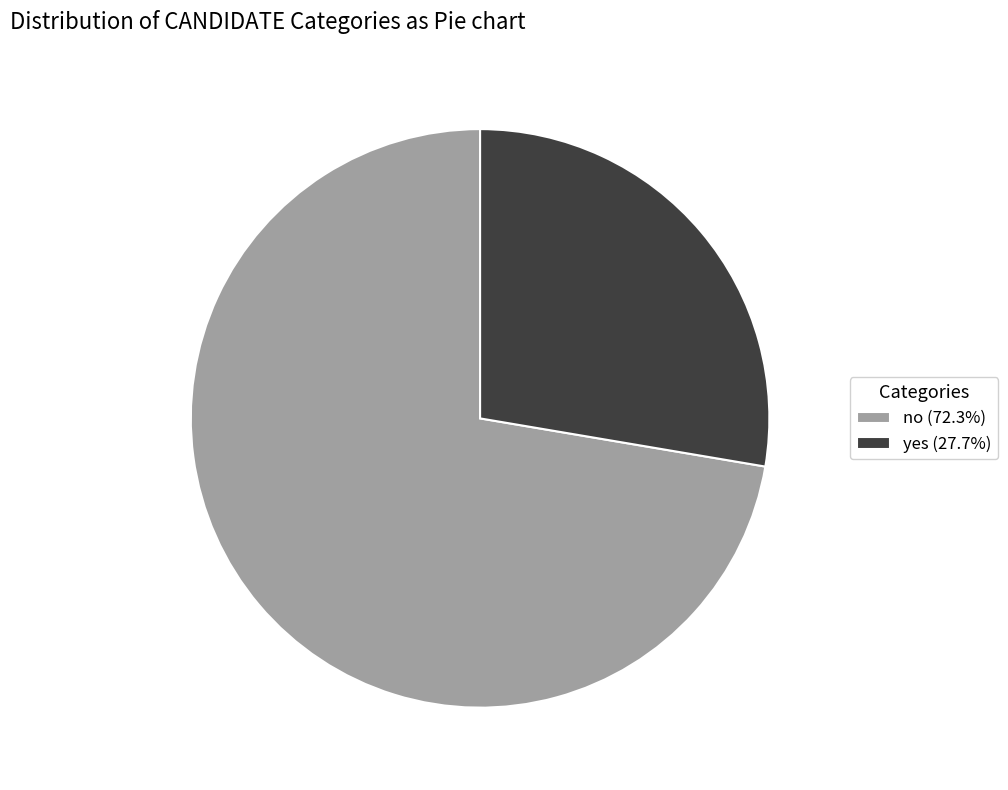

Approximately how many times larger is the value at yes compared to no?

0.4